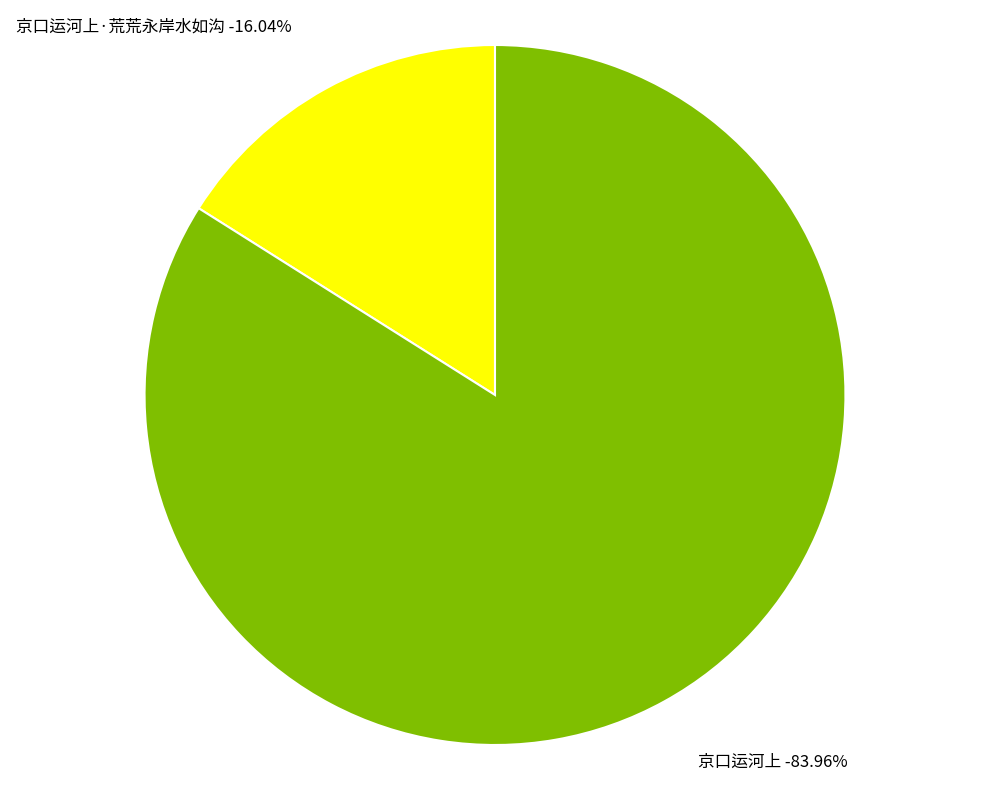

What is the total percentage of 京口运河上 and 京口运河上·荒荒永岸水如沟?

100.0%